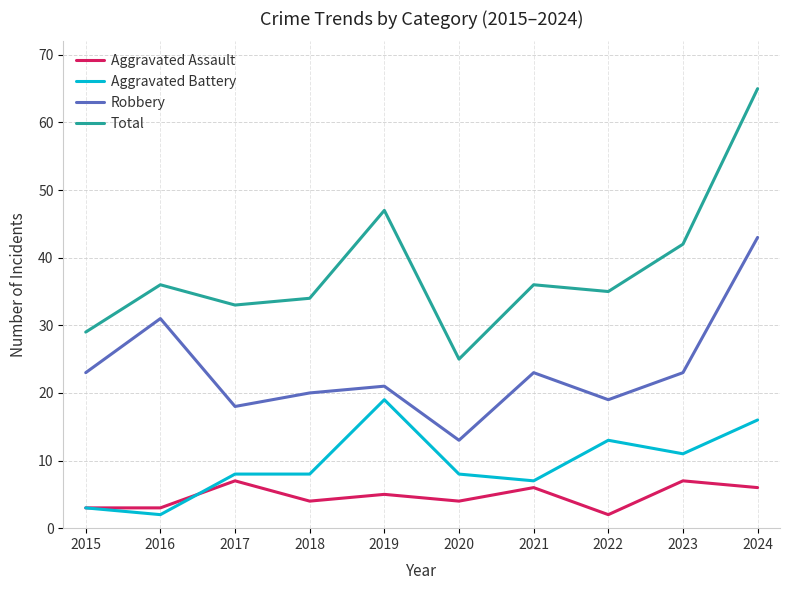

List the series in order of their peak value, highest first.

Total, Robbery, Aggravated Battery, Aggravated Assault